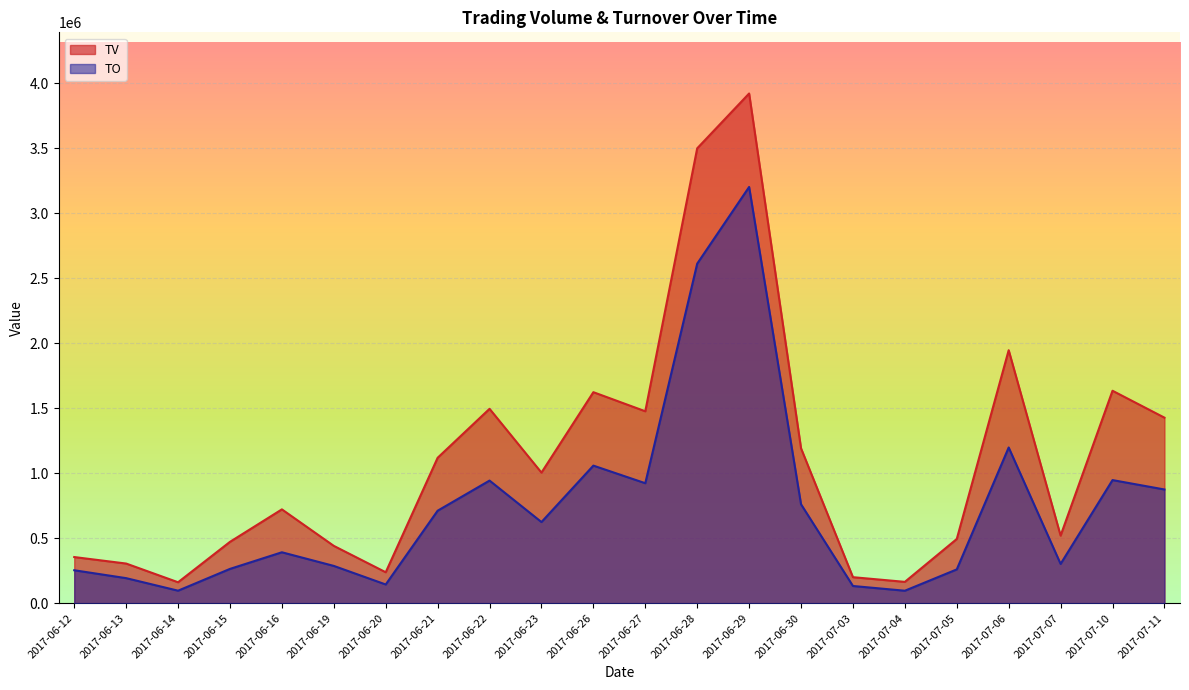

What position from the right is 2017-06-14?

20